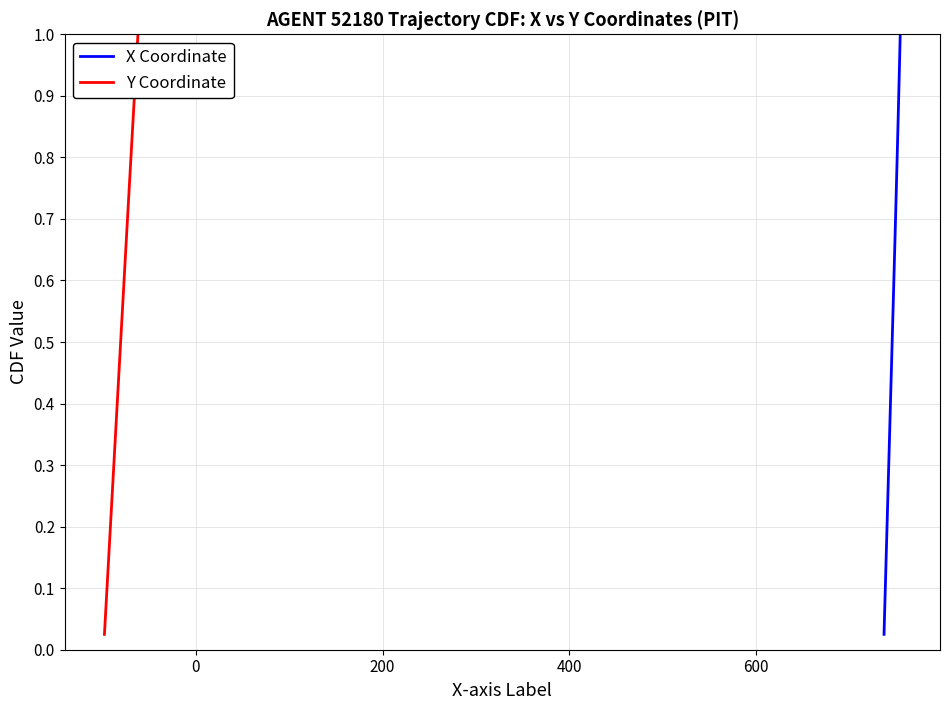

Count the number of categories in the chart.

40